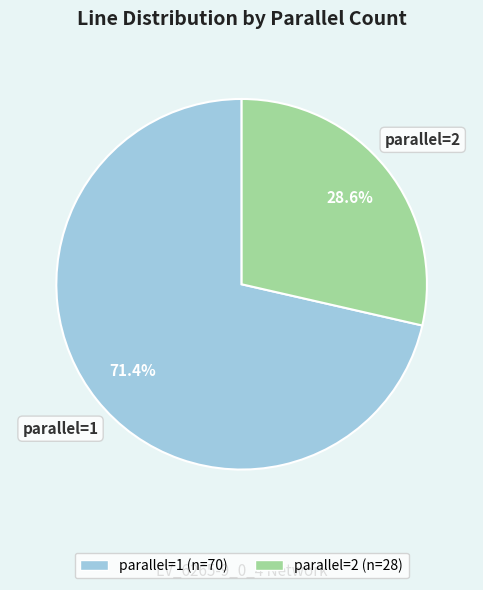

Is there any slice that represents more than half of the pie?

Yes